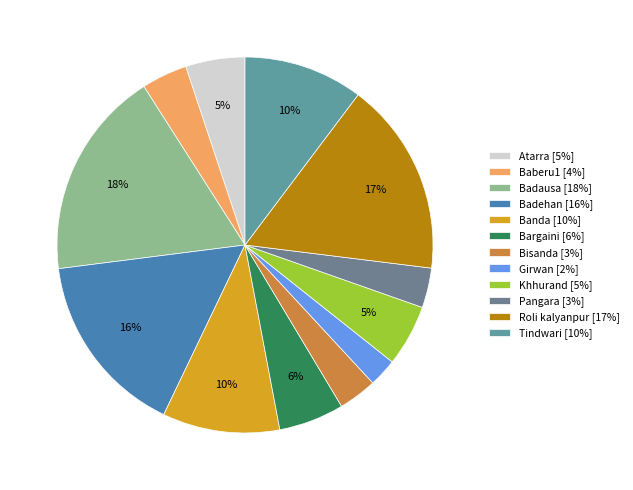

Does Baberu1 represent more than half of the total?

No